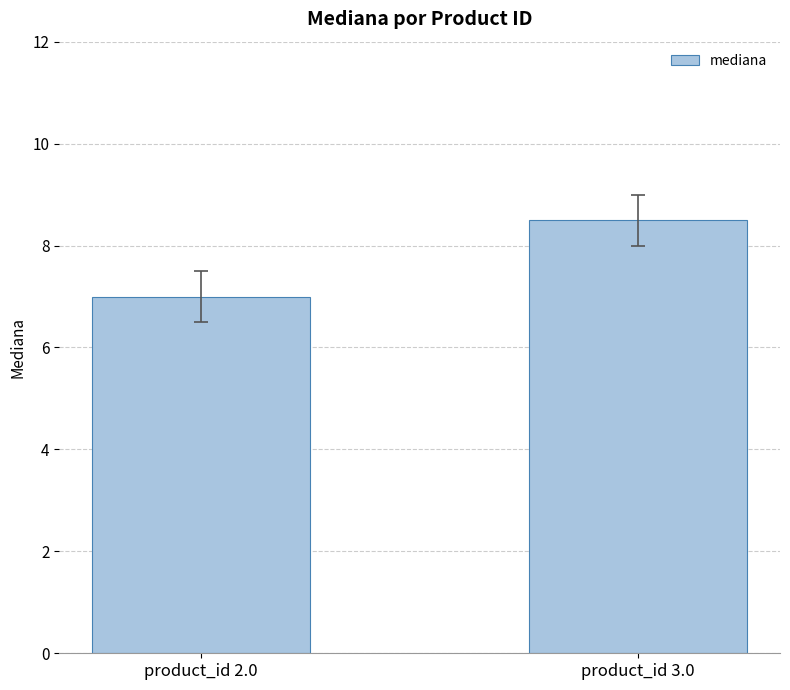

Which has a higher value, product_id 2.0 or product_id 3.0?

product_id 3.0